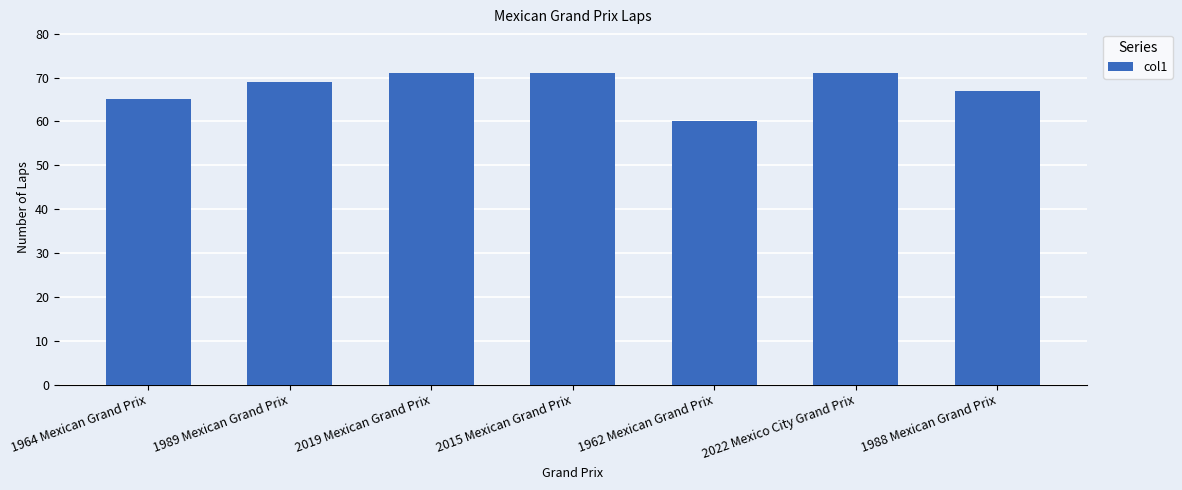

What is the sum of the values at 1989 Mexican Grand Prix and 1964 Mexican Grand Prix?

134